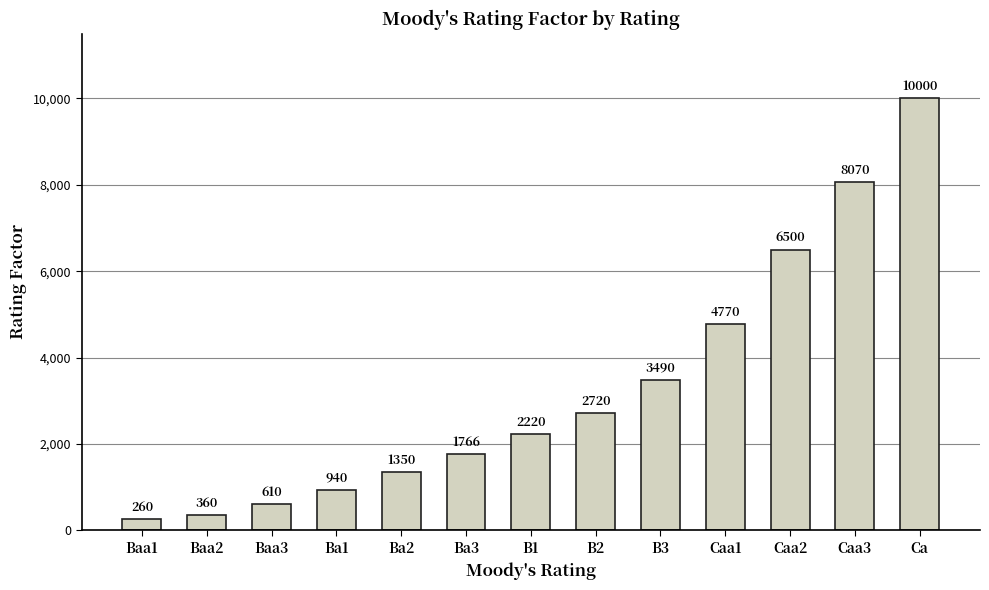

Count the number of data series in this chart.

1